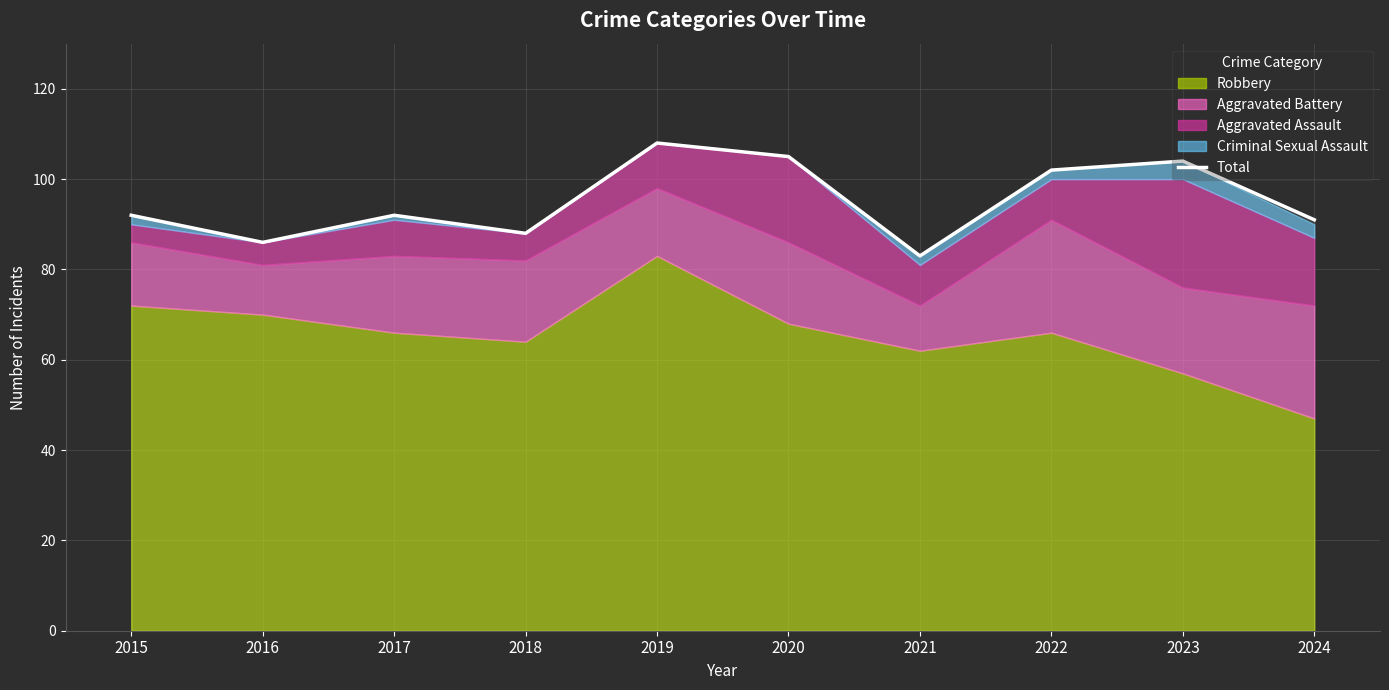

True or false: the data shows 92 at 2015.

True